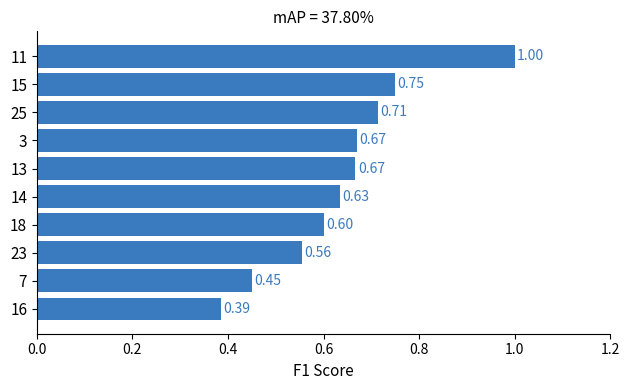

What is the sum of all values?

6.4